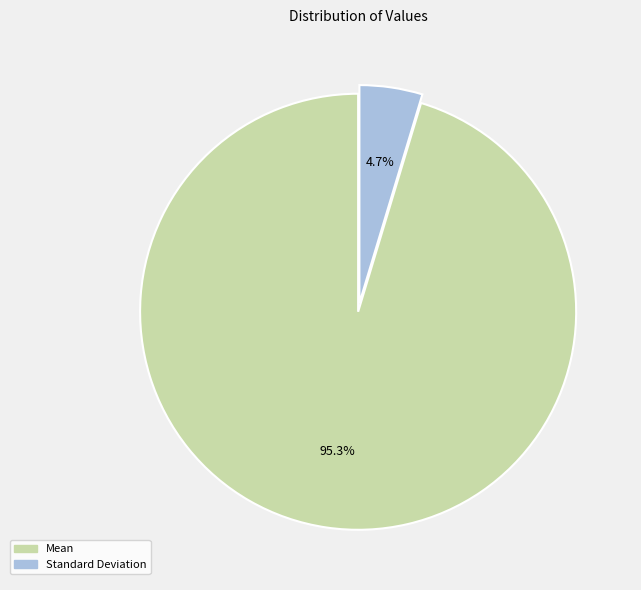

What portion of the pie excludes Mean?

4.7%